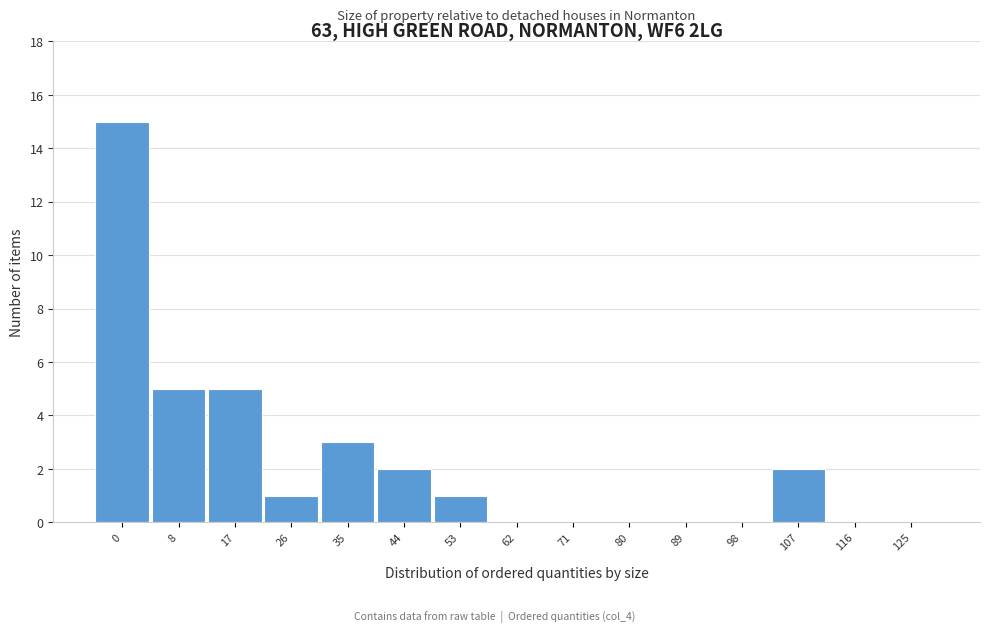

Reading right to left, what are all the values shown in this chart?

125=0	116=0	107=2	98=0	89=0	80=0	71=0	62=0	53=1	44=2	35=3	26=1	17=5	8=5	0=15